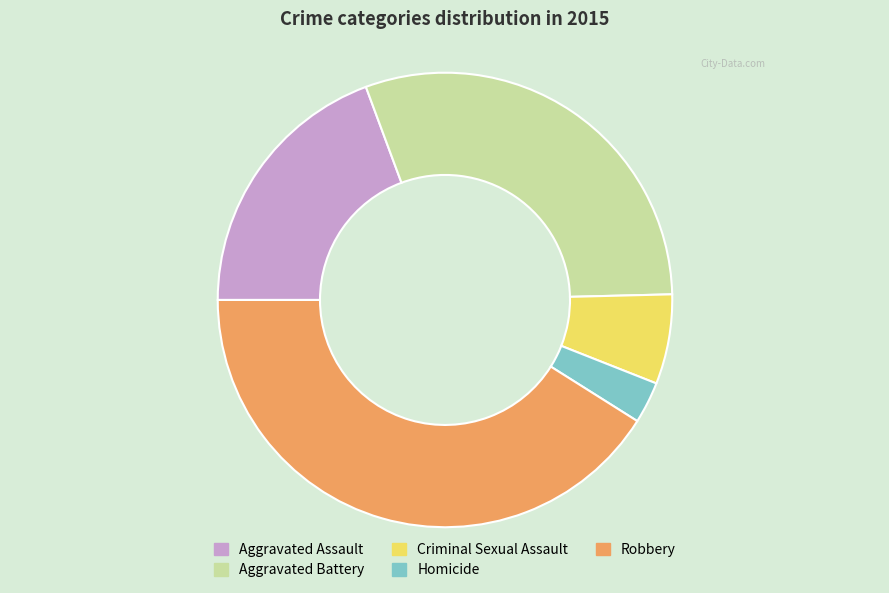

Do Homicide and Aggravated Assault together represent more than half of the pie?

No